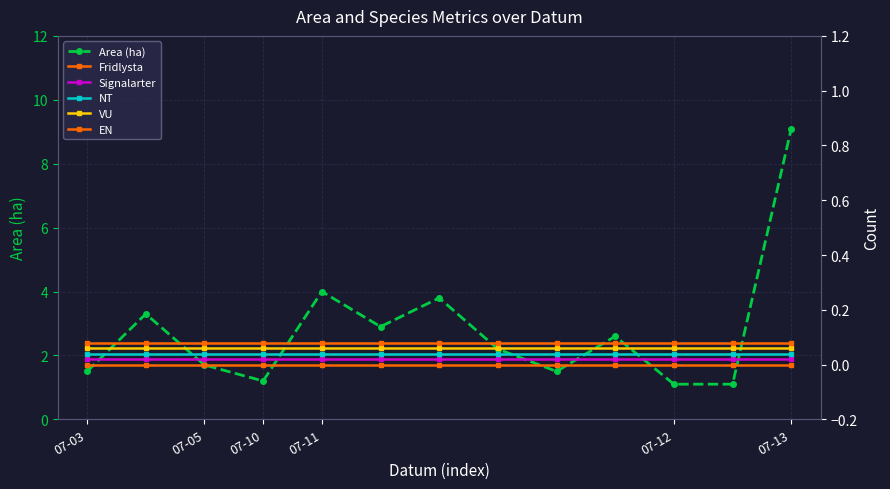

True or false: VU and Fridlysta intersect in this chart.

False